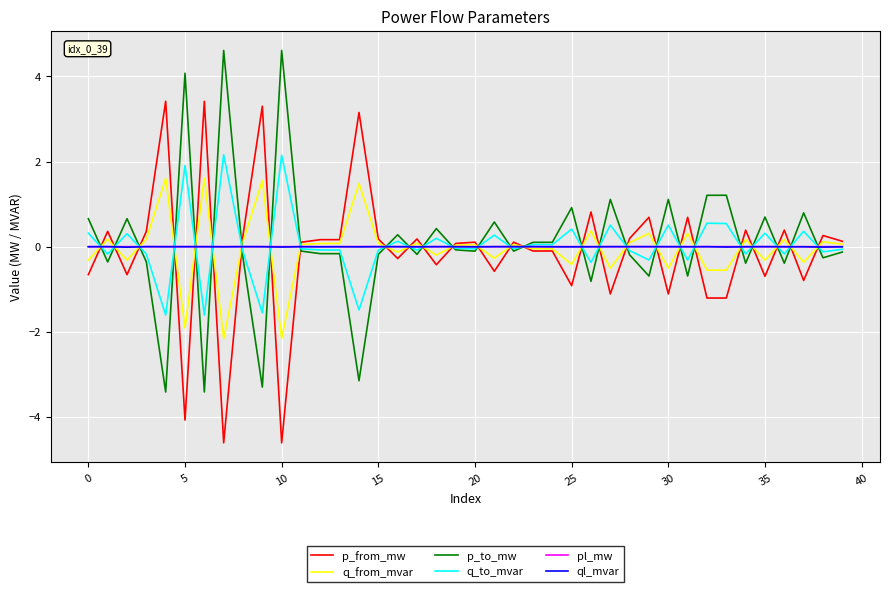

What is the greatest value displayed?

4.6